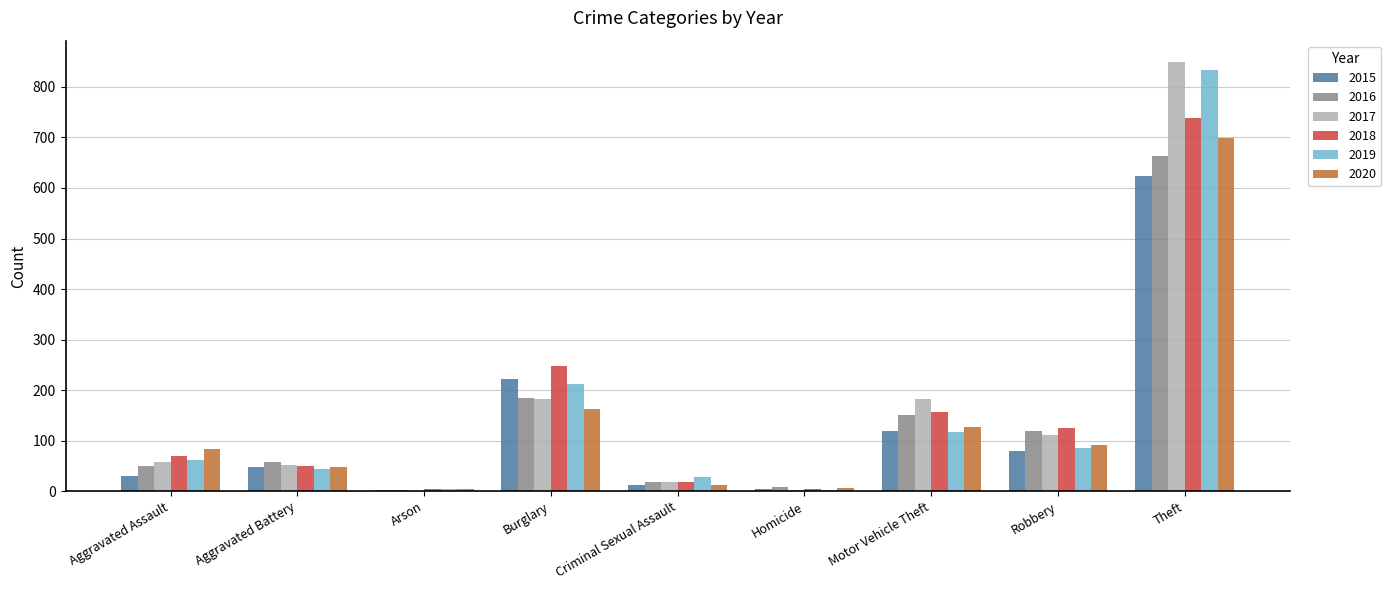

Which category has the highest value in the 2019 series?

Theft